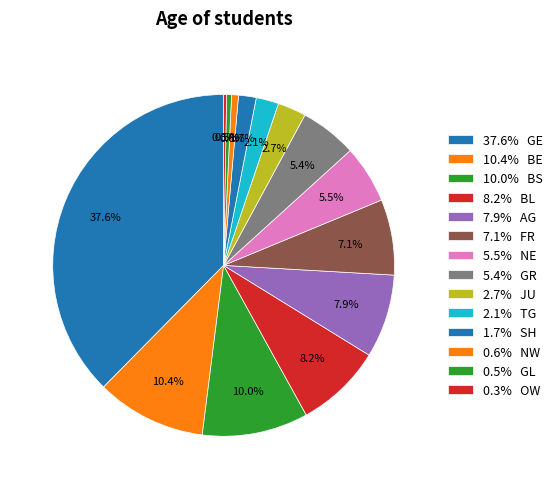

Is there any slice that represents more than half of the pie?

No